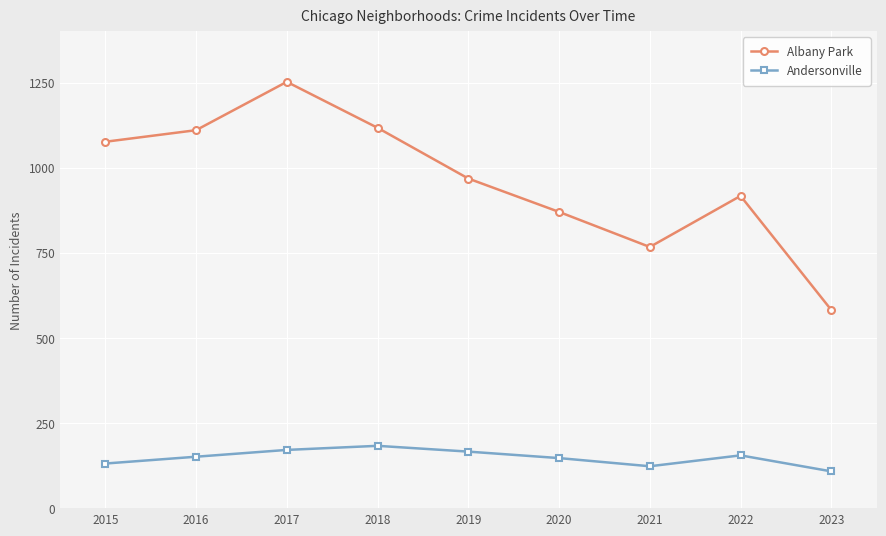

What is the greatest value displayed?

1252